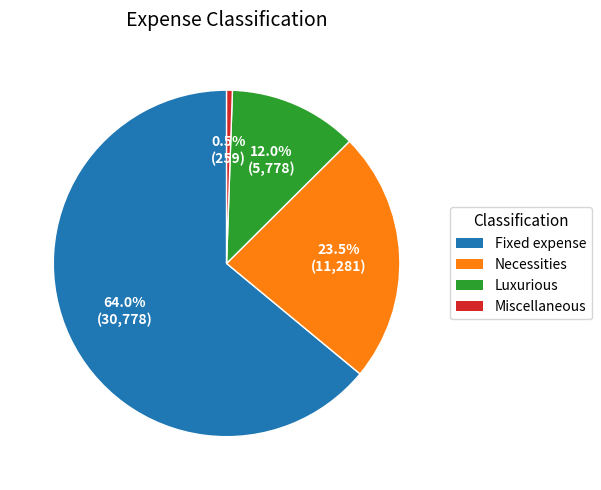

Do Miscellaneous and Luxurious together represent more than half of the pie?

No